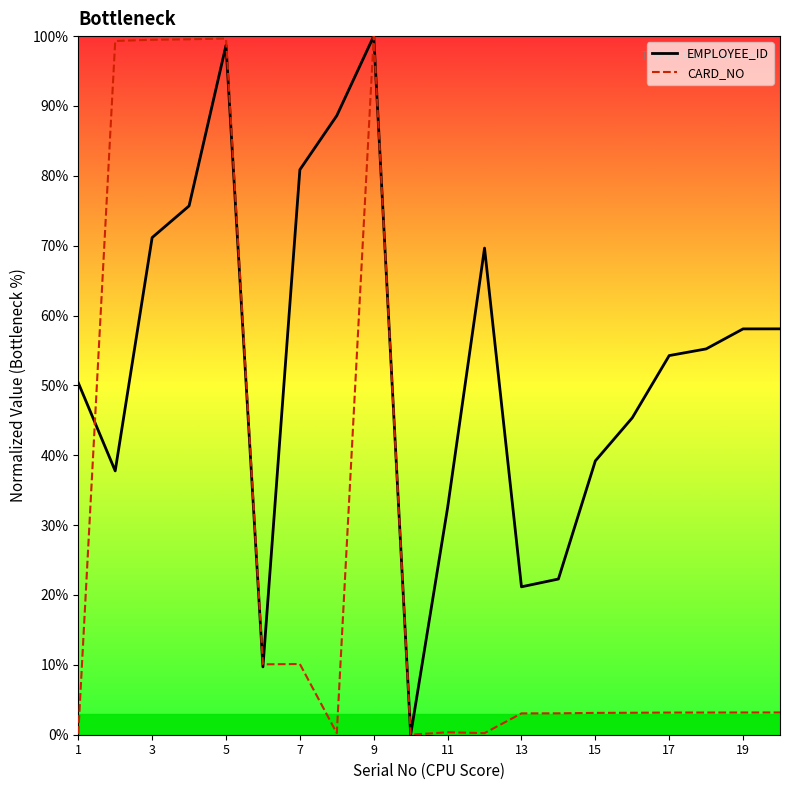

True or false: EMPLOYEE_ID has more than 2 points higher than both neighbors.

True